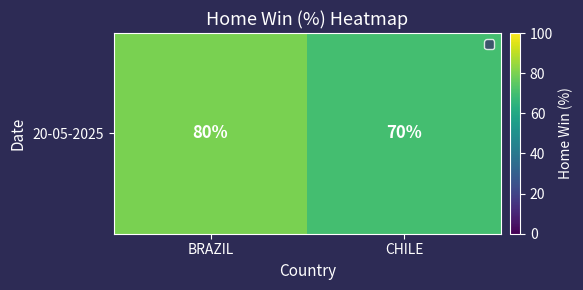

What is the difference between the values at BRAZIL and CHILE?

10